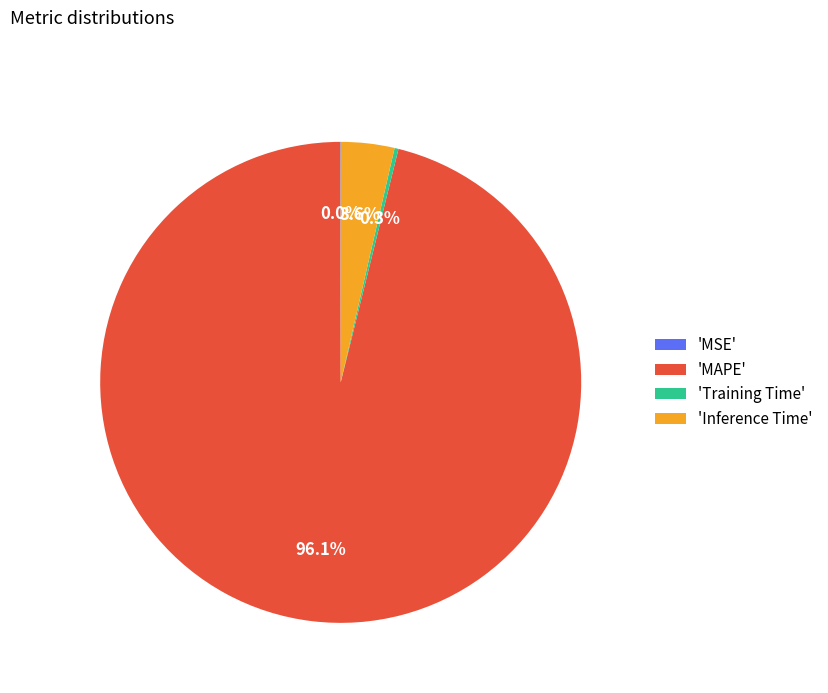

Which category accounts for the majority?

'MAPE'